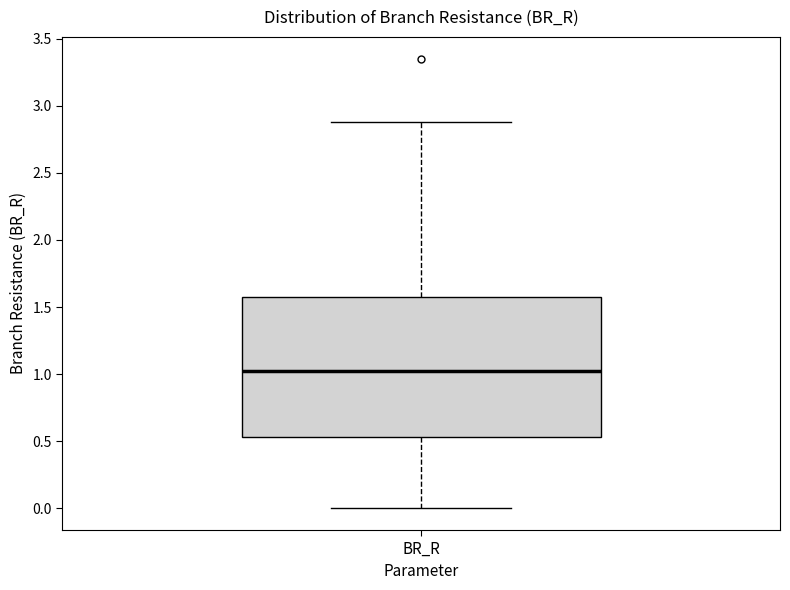

Transcribe this box plot: give where the median line is, the range the box spans, and where the two whiskers end, as read against the y-axis. The values are not printed on the chart, so give them approximately, as read against the axis.

median 1.00, box 0.55 to 1.60, whiskers 0.00 to 2.90